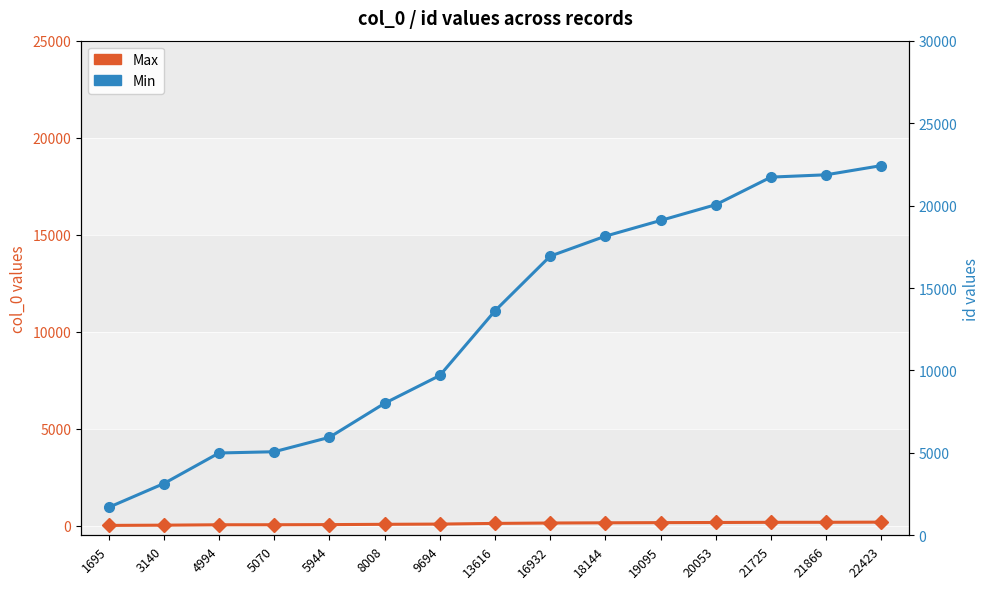

What is the sum of the Min values at 3140 and 22423?

25563